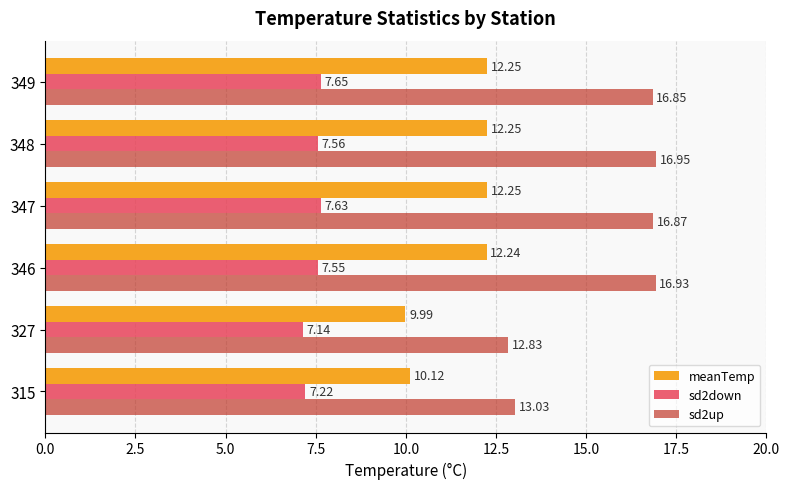

List the series in order of their overall mean, highest first.

sd2up, meanTemp, sd2down